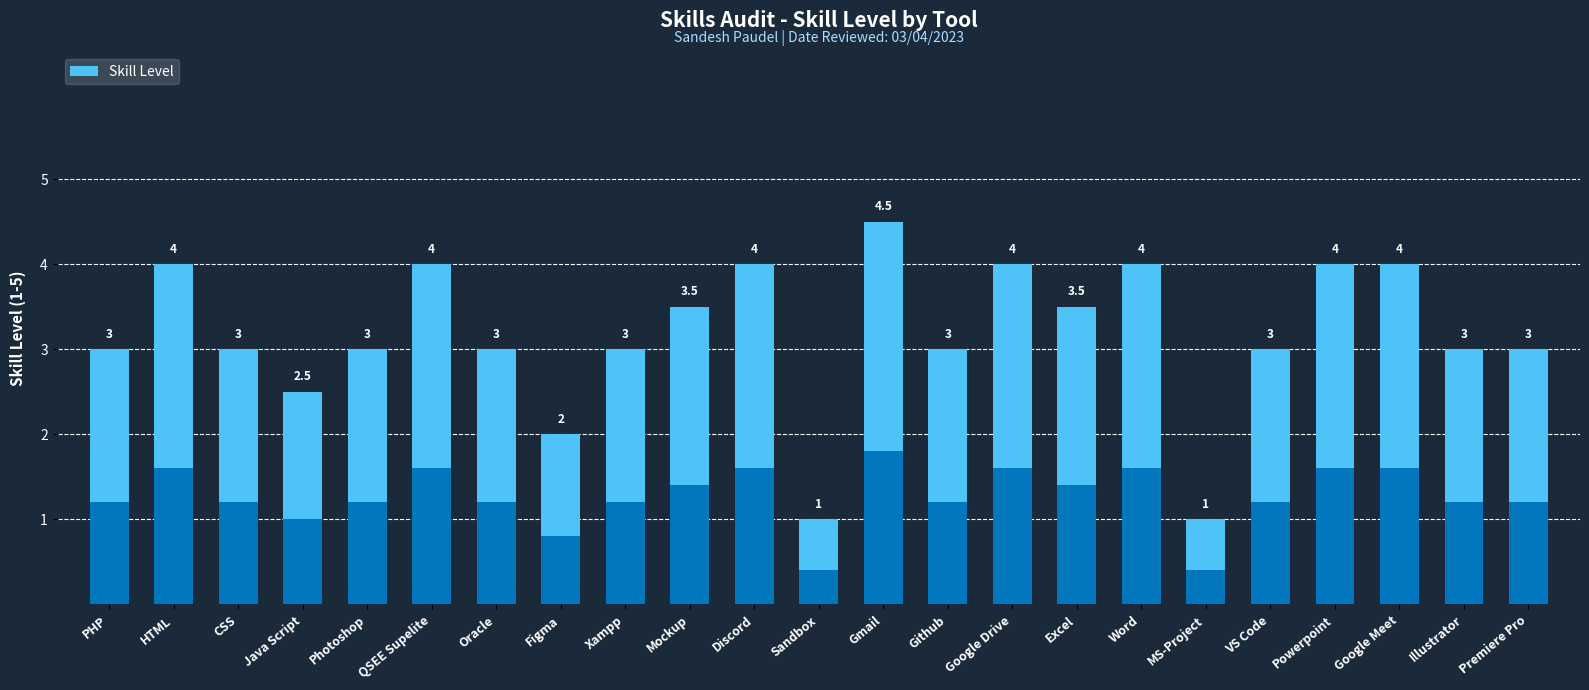

What is the difference between the values at QSEE Supelite and Sandbox?

3.0